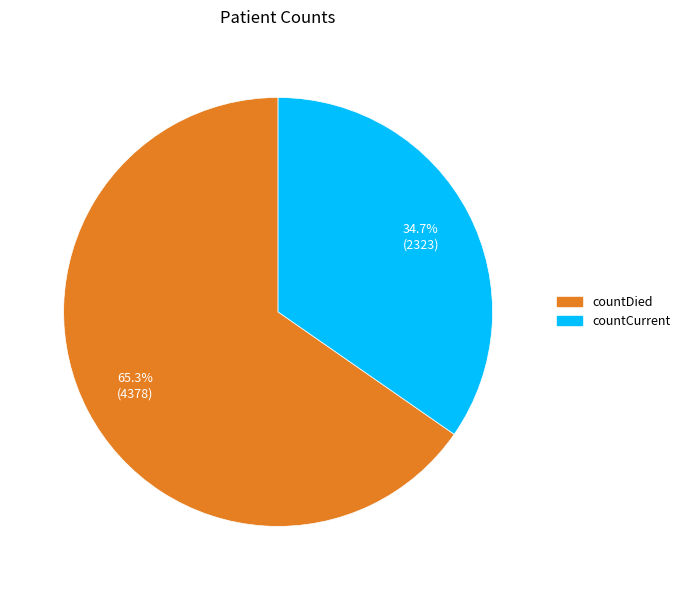

Rank the categories by value from highest to lowest.

countDied, countCurrent